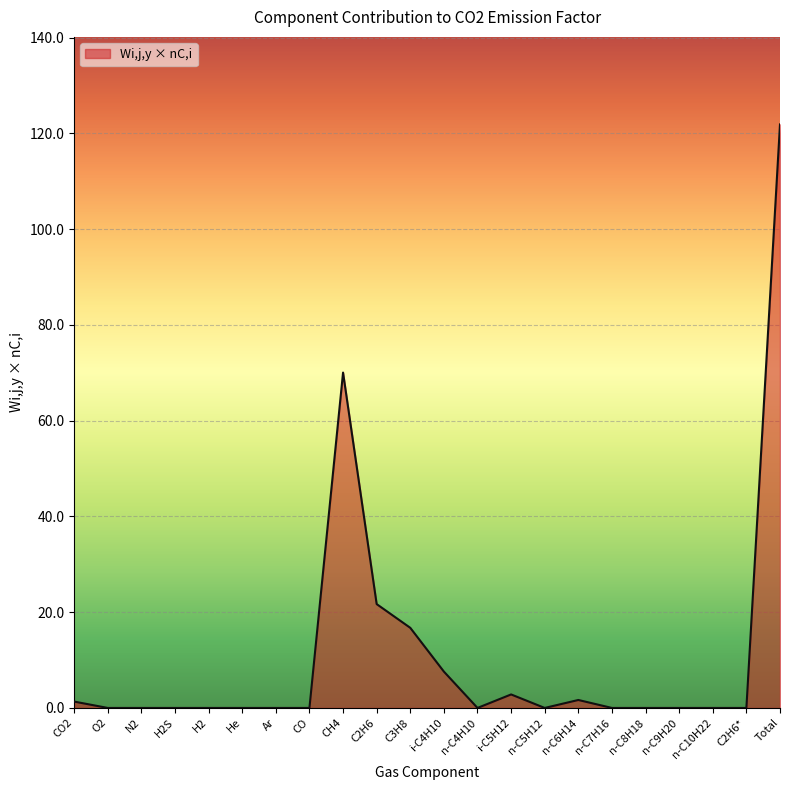

True or false: the data shows -56.2 at O2.

False